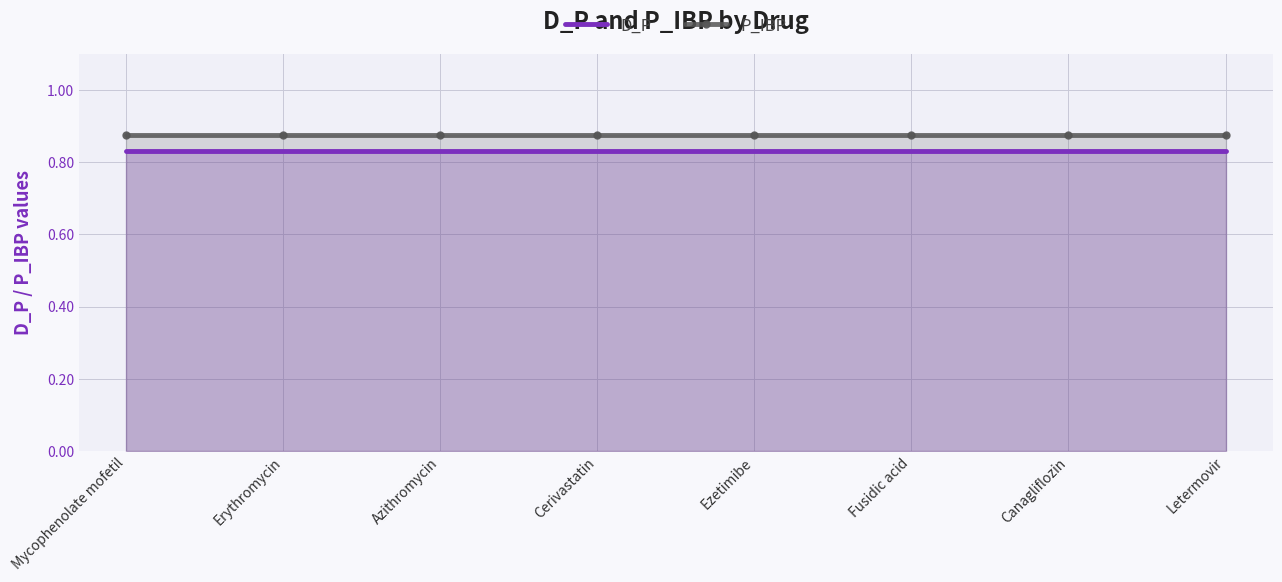

Between Erythromycin and Letermovir, which is larger?

Erythromycin